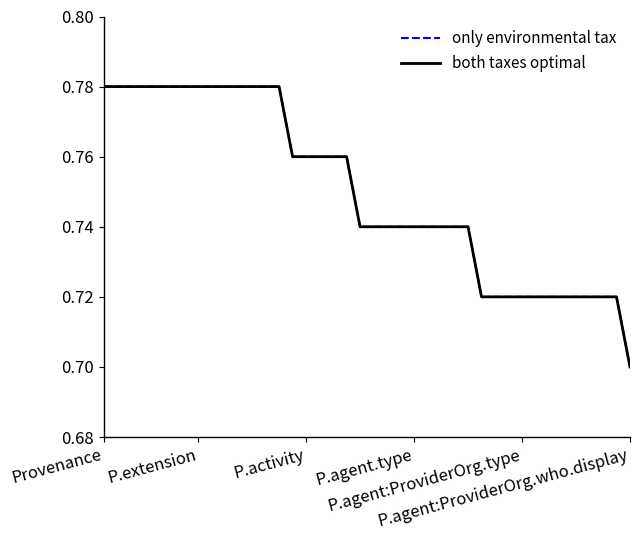

Is this an area chart (filled region under the line)?

No